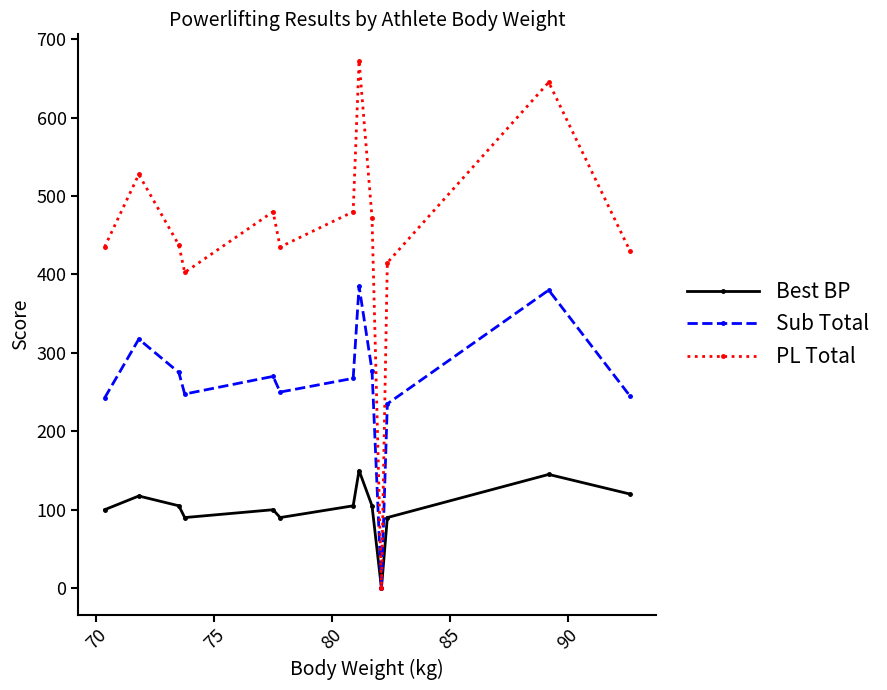

Rank the series by their maximum value, from highest to lowest.

PL Total, Sub Total, Best BP